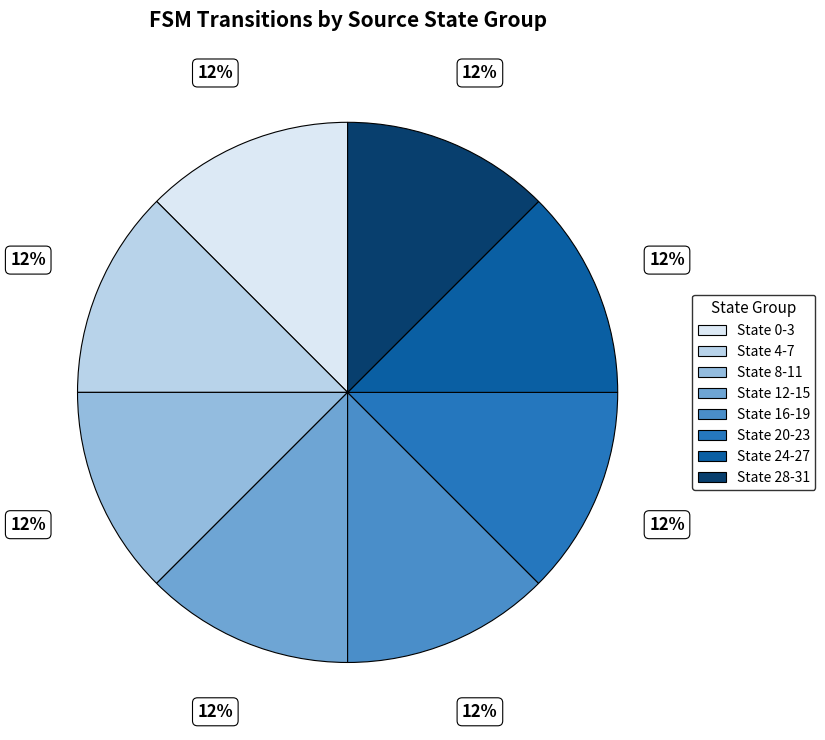

How many slices are in this pie chart?

8